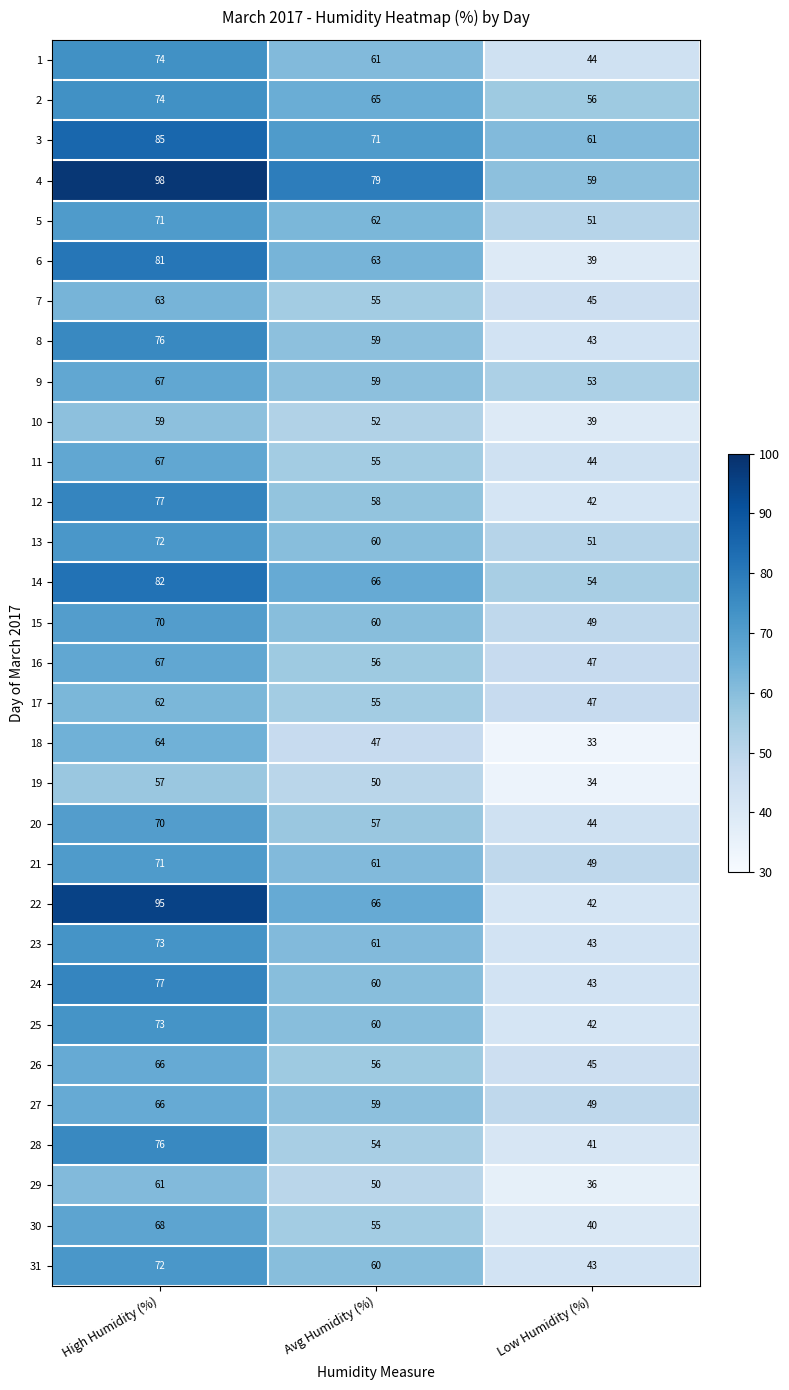

What is the maximum value shown in the chart?

98